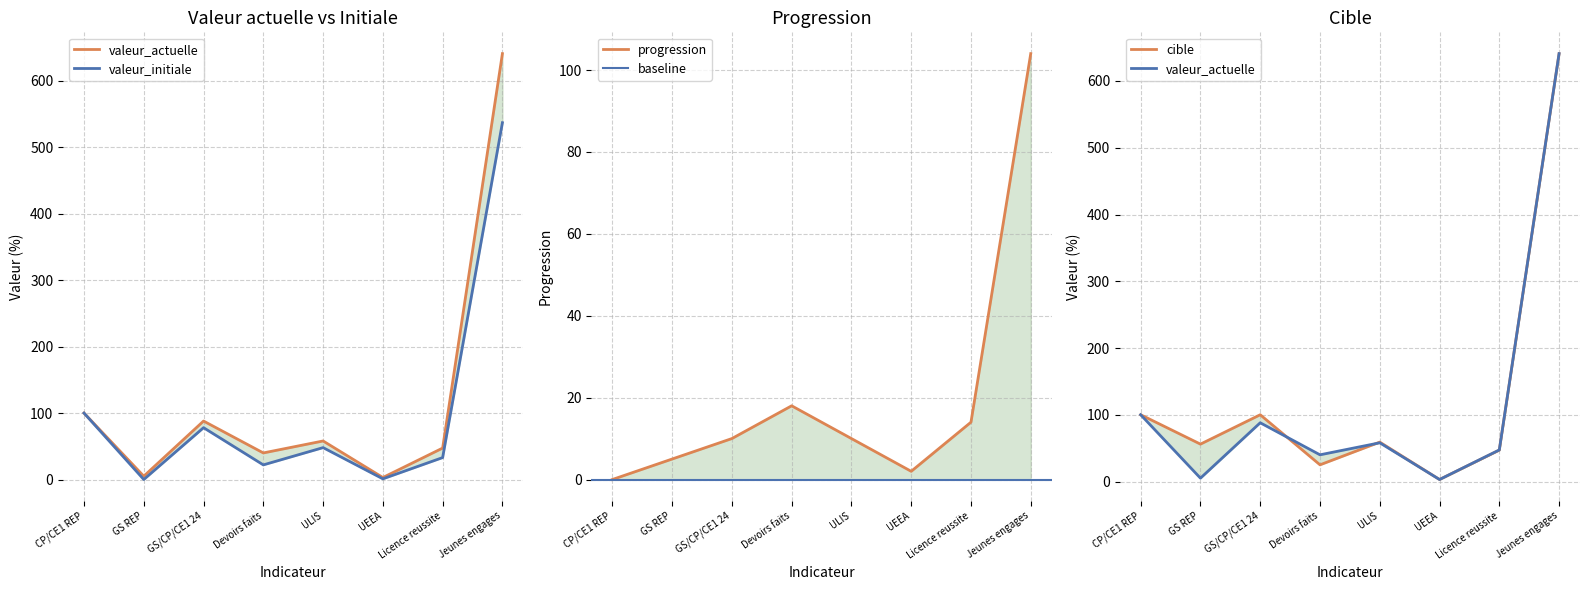

What position from the left is CP/CE1 REP?

1